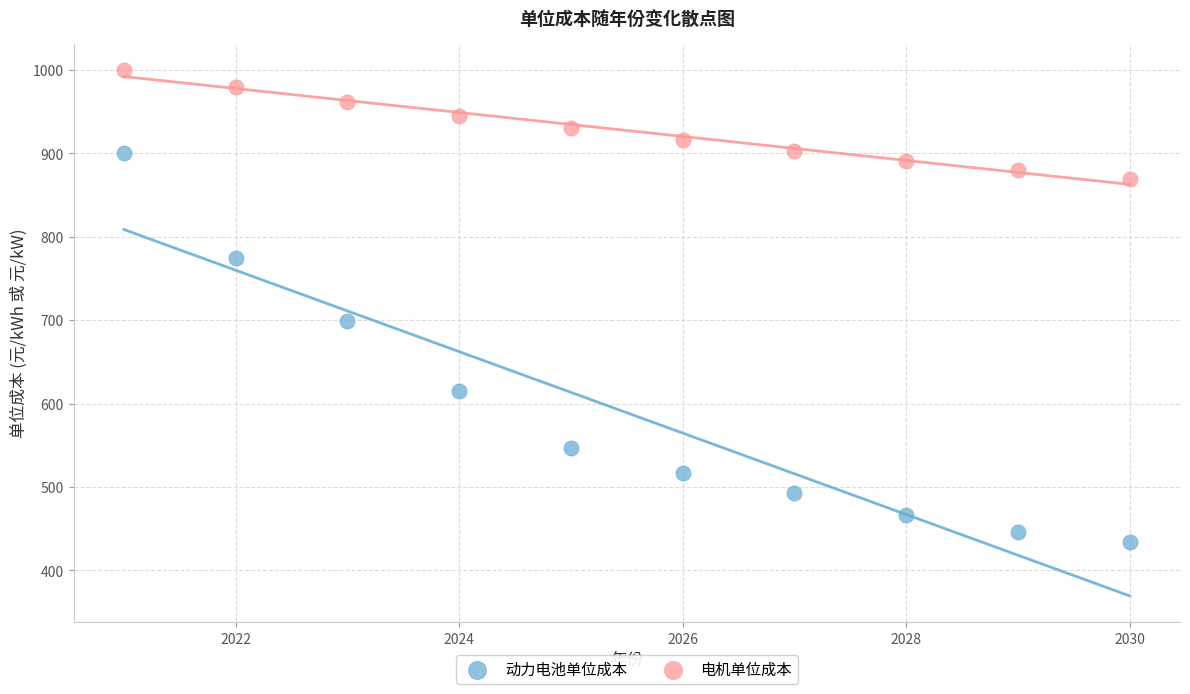

Which series reaches the minimum Y coordinate?

动力电池单位成本